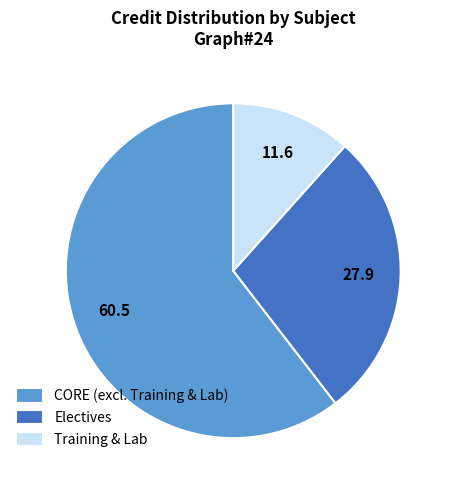

Rank the categories by value from highest to lowest.

CORE (excl. Training & Lab), Electives, Training & Lab